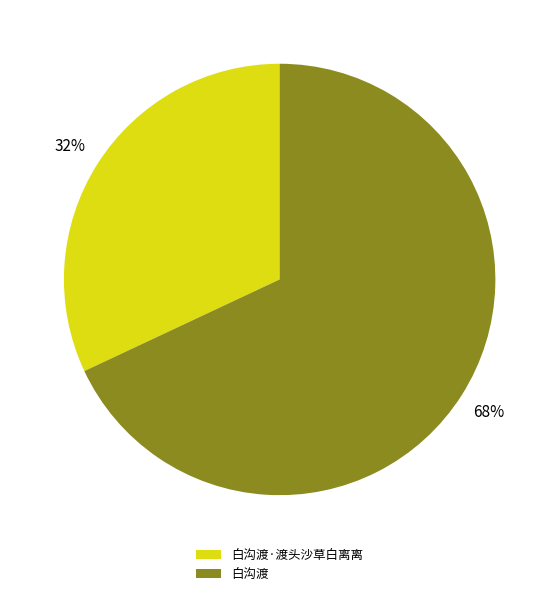

To the nearest percent, what is the difference between the 白沟渡 and 白沟渡·渡头沙草白离离 slice percentages?

36%